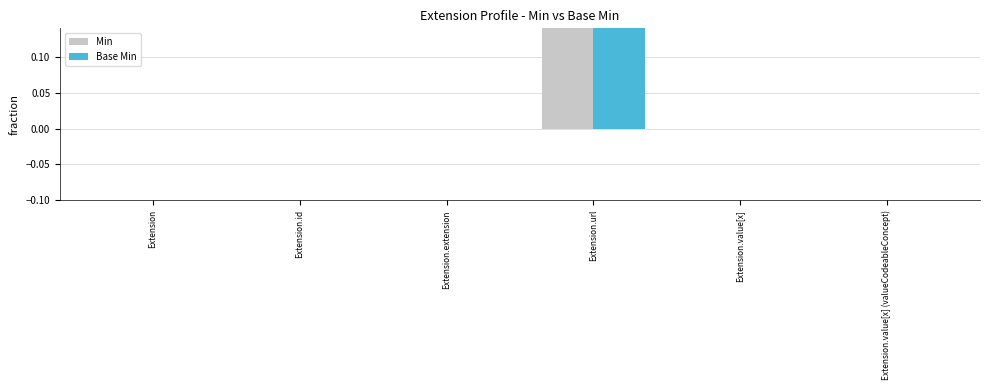

Count the Min values in the range 0 to 1.

6